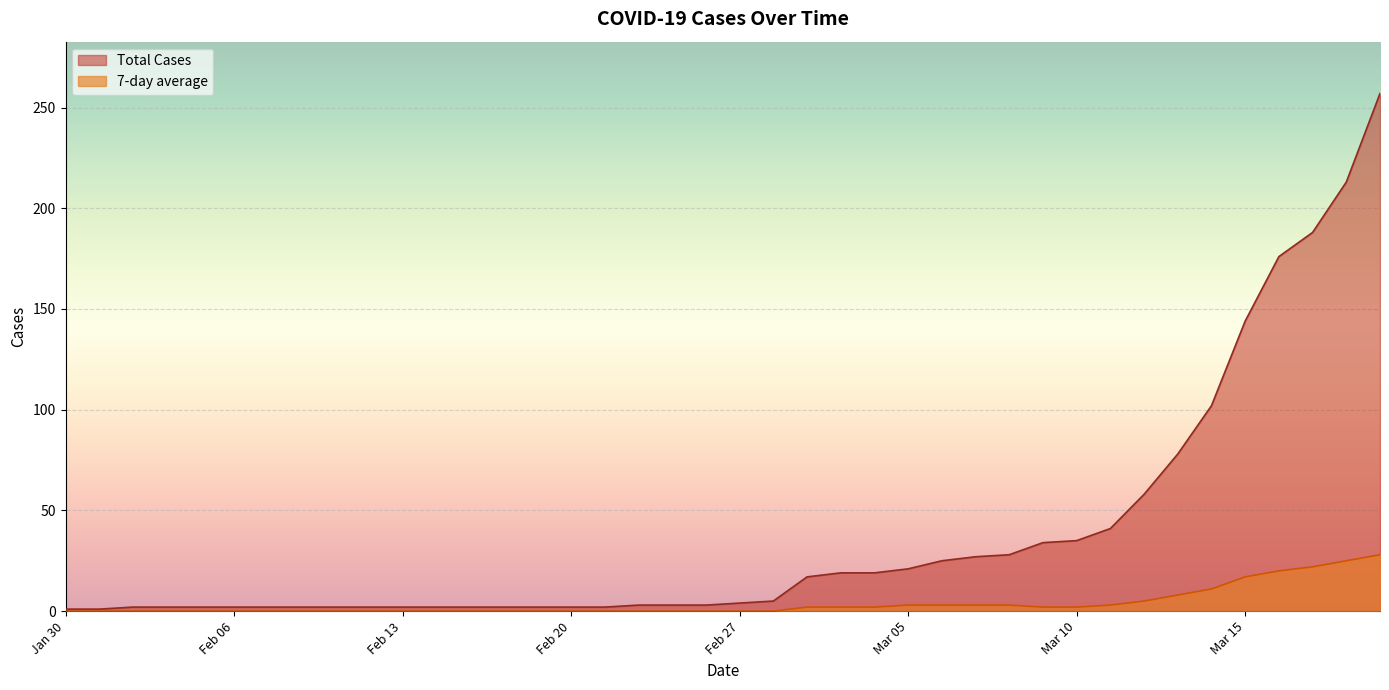

What is the minimum value for Total Cases?

1